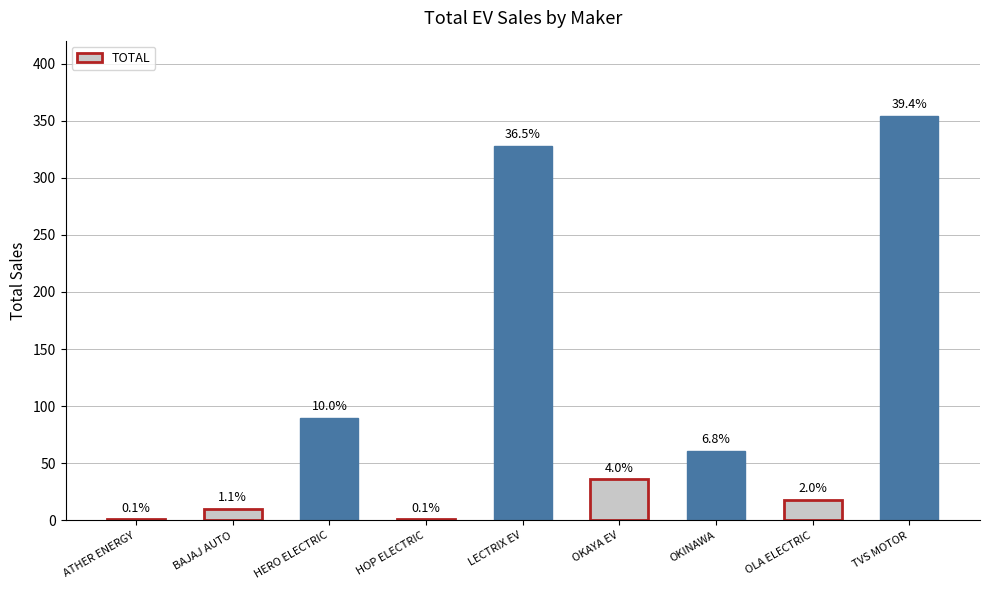

Are the bars horizontal?

No